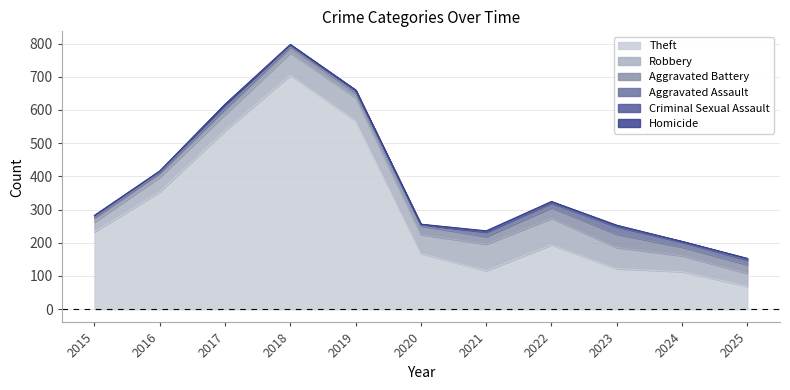

Reading right to left, transcribe all the data shown in this chart.

Theft: 2025=69	2024=113	2023=122	2022=194	2021=116	2020=168	2019=568	2018=705	2017=538	2016=354	2015=233
Robbery: 2025=39	2024=48	2023=64	2022=80	2021=80	2020=57	2019=69	2018=67	2017=49	2016=44	2015=30
Aggravated Battery: 2025=26	2024=26	2023=40	2022=32	2021=23	2020=26	2019=14	2018=18	2017=17	2016=13	2015=13
Aggravated Assault: 2025=14	2024=15	2023=22	2022=14	2021=13	2020=4	2019=8	2018=5	2017=12	2016=3	2015=6
Criminal Sexual Assault: 2025=4	2024=2	2023=3	2022=4	2021=2	2020=0	2019=1	2018=2	2017=1	2016=2	2015=0
Homicide: 2025=1	2024=0	2023=2	2022=0	2021=2	2020=1	2019=0	2018=0	2017=0	2016=0	2015=0